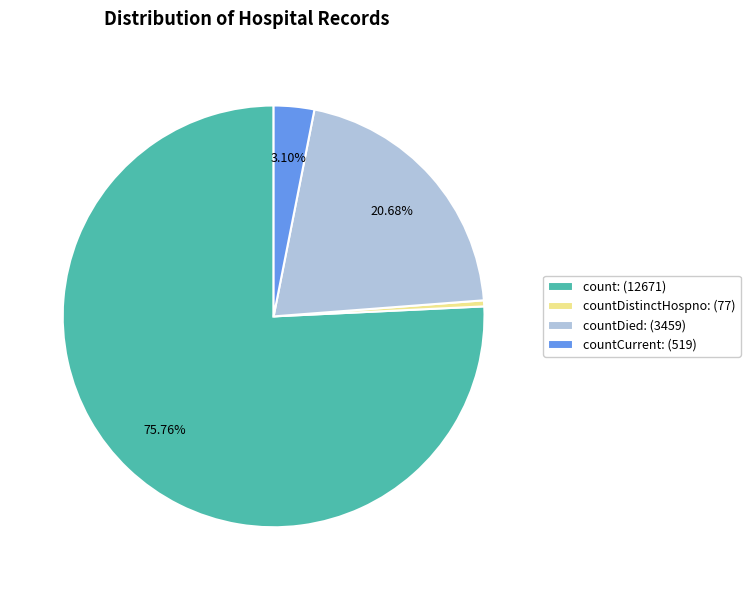

Between countCurrent: (519) and countDied: (3459), which is larger?

countDied: (3459)